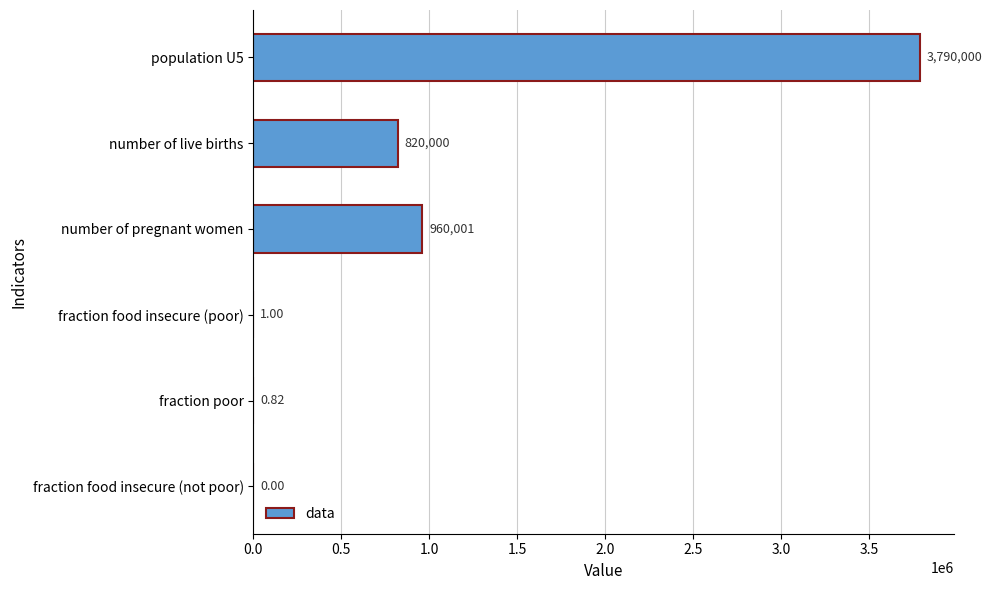

At which label is the value closest to 1895000?

number of pregnant women